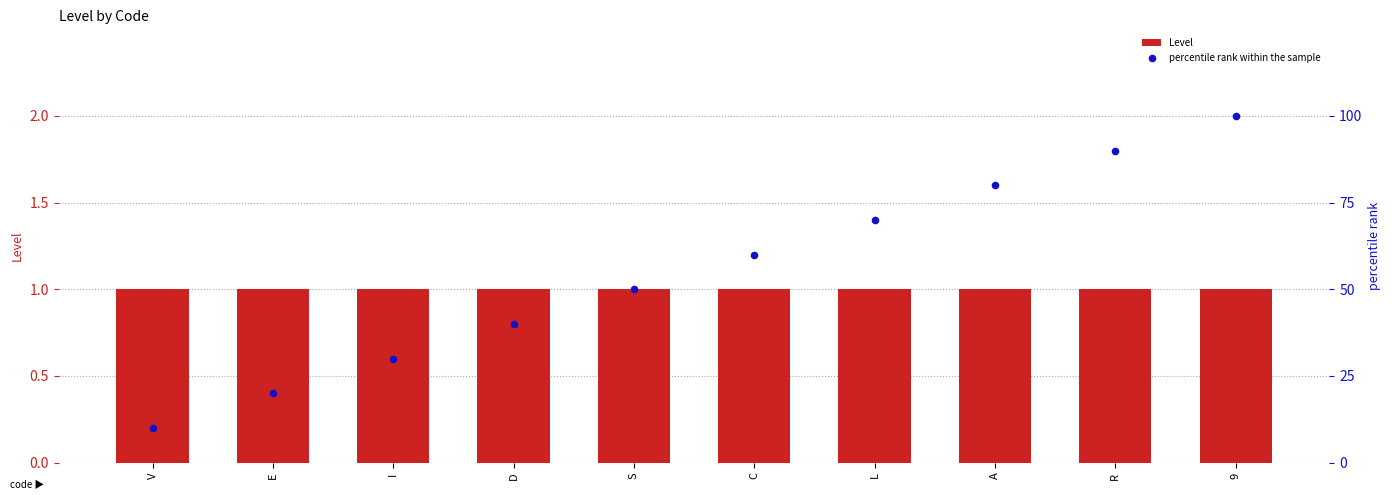

At which category is the sum across all series the highest?

9